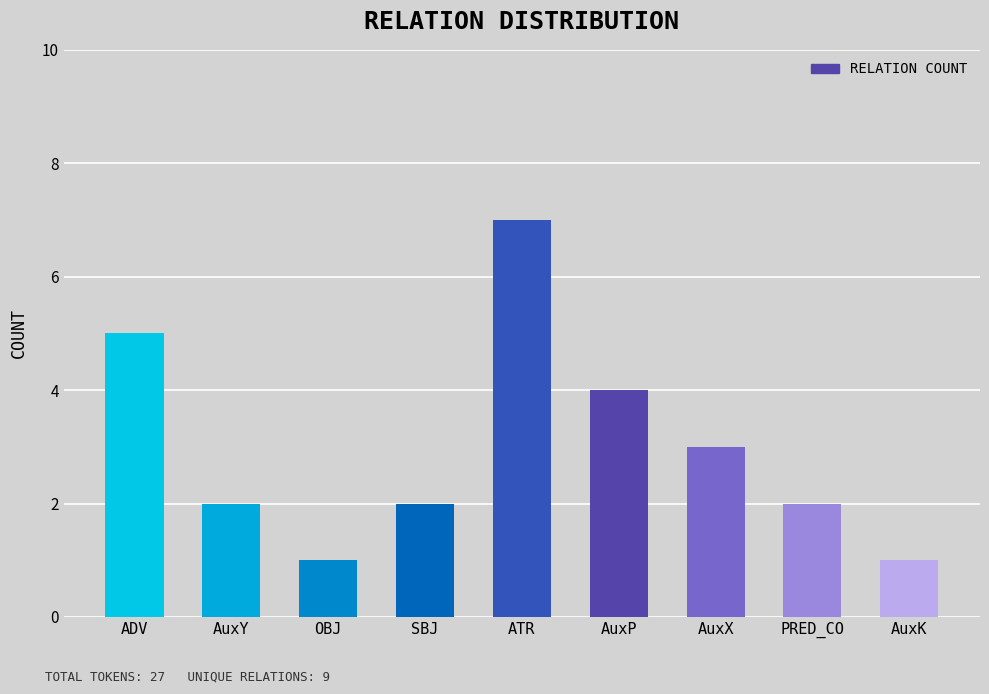

Which has a higher value, ADV or SBJ?

ADV